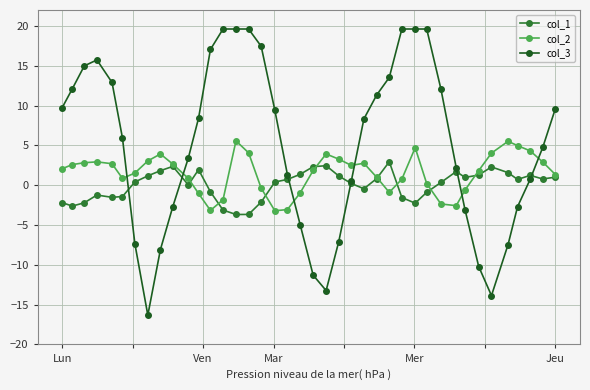

What is the greatest value displayed?

19.6